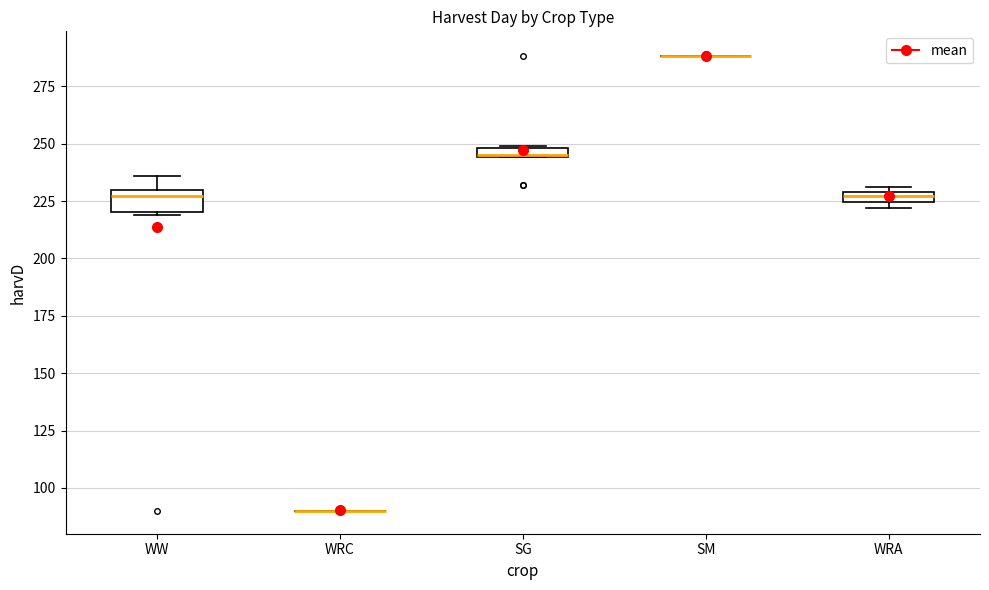

Comparing the boxes themselves (not the whiskers), which one is the tallest?

WW